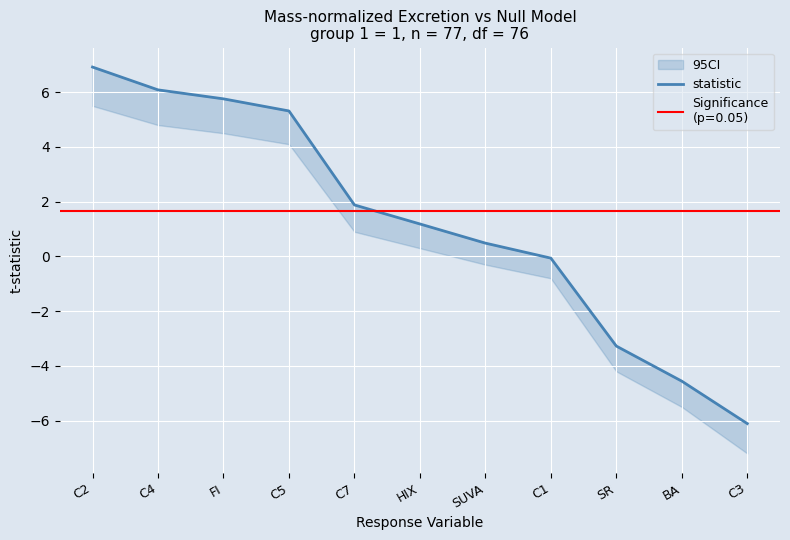

What is the ratio of the value at HIX to the value at C4?

0.2